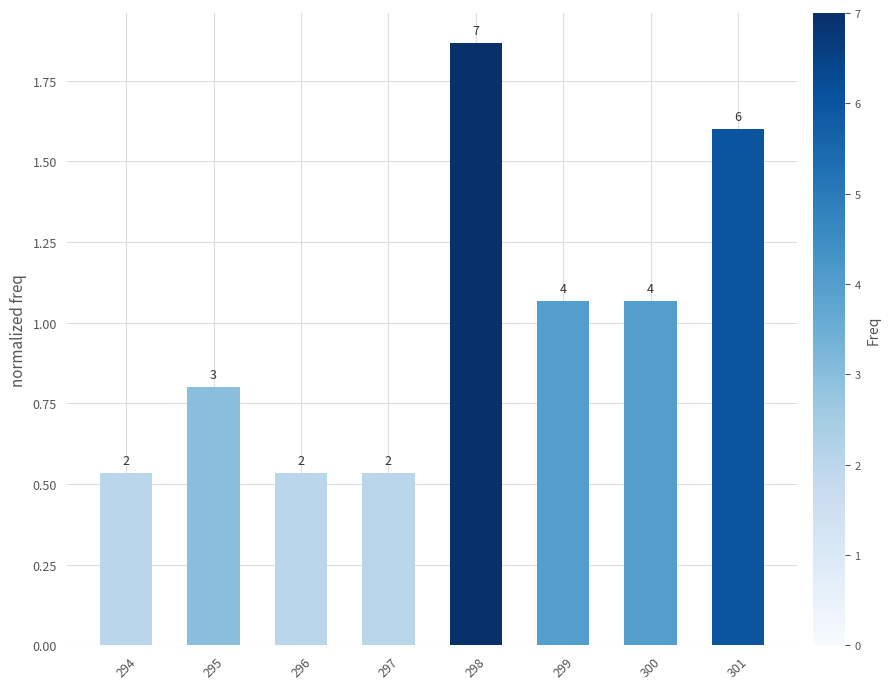

List the labels in order of value, smallest first.

294, 296, 297, 295, 299, 300, 301, 298